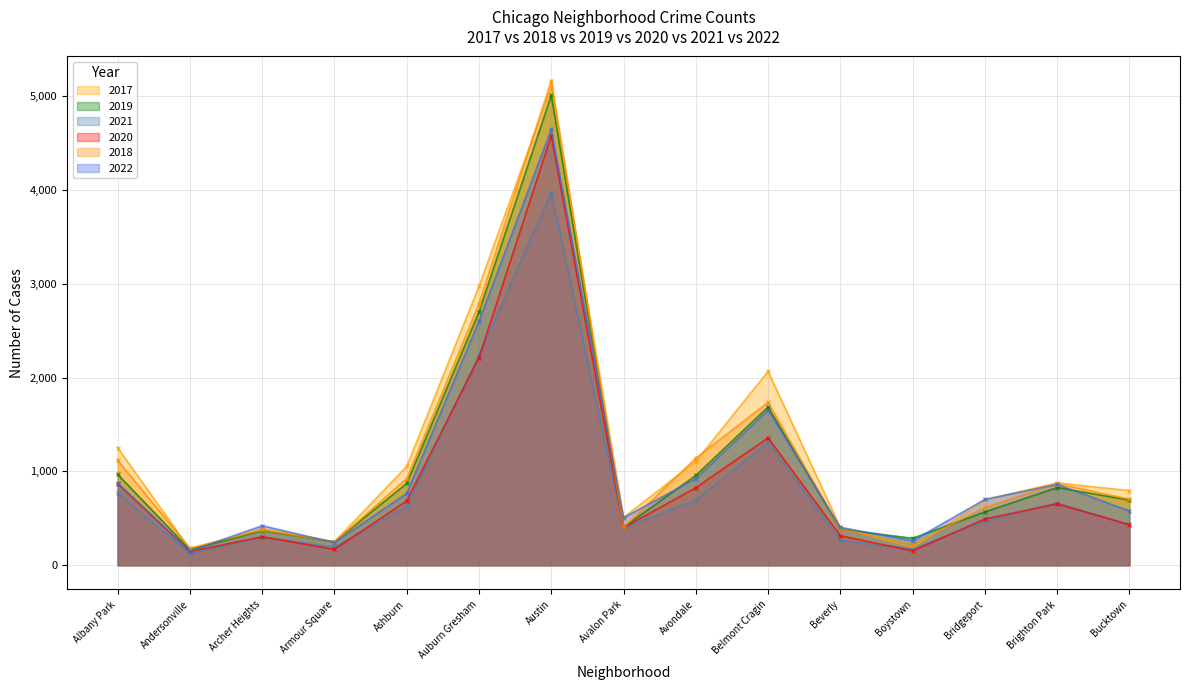

Reading right to left, what are all the values shown in this chart?

2017: 795	878	697	188	404	2066	1107	509	5095	2973	1053	251	391	171	1252
2019: 694	828	568	287	385	1687	957	405	5008	2700	872	249	368	166	968
2021: 435	664	474	173	265	1311	692	395	3971	2237	629	193	303	123	767
2020: 431	654	493	153	315	1357	826	400	4577	2213	686	169	303	147	870
2018: 704	869	616	224	386	1736	1142	401	5162	2787	924	248	374	183	1117
2022: 578	861	702	261	404	1654	923	507	4643	2599	765	242	421	151	875